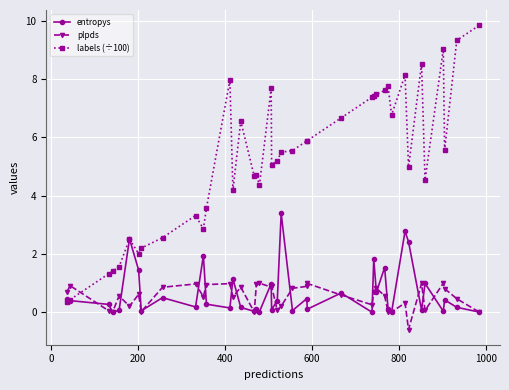

What is the smallest value displayed?

-0.6